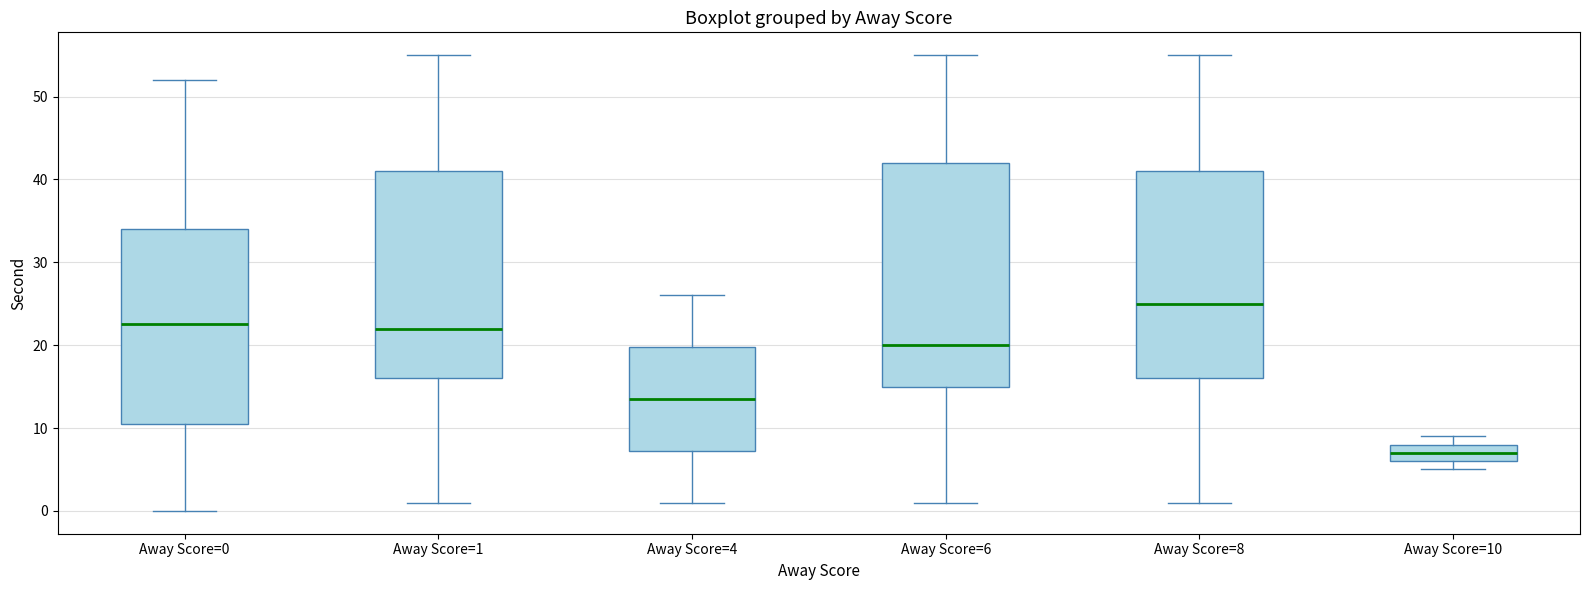

Which box has the highest median line?

Away Score=8